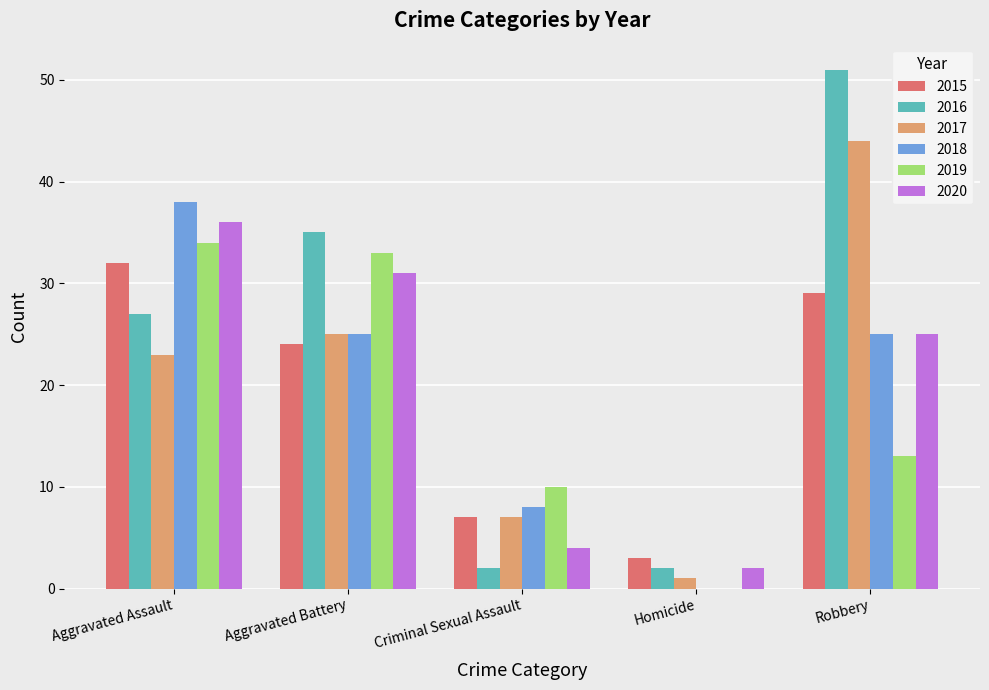

Count the number of data series in this chart.

6